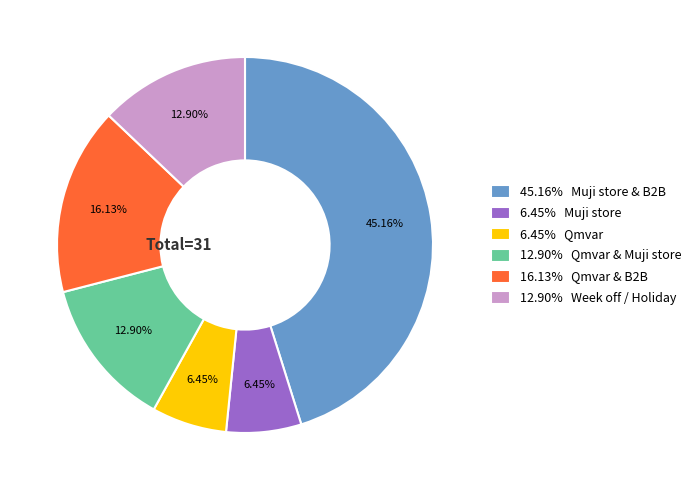

How many slices are in this pie chart?

6